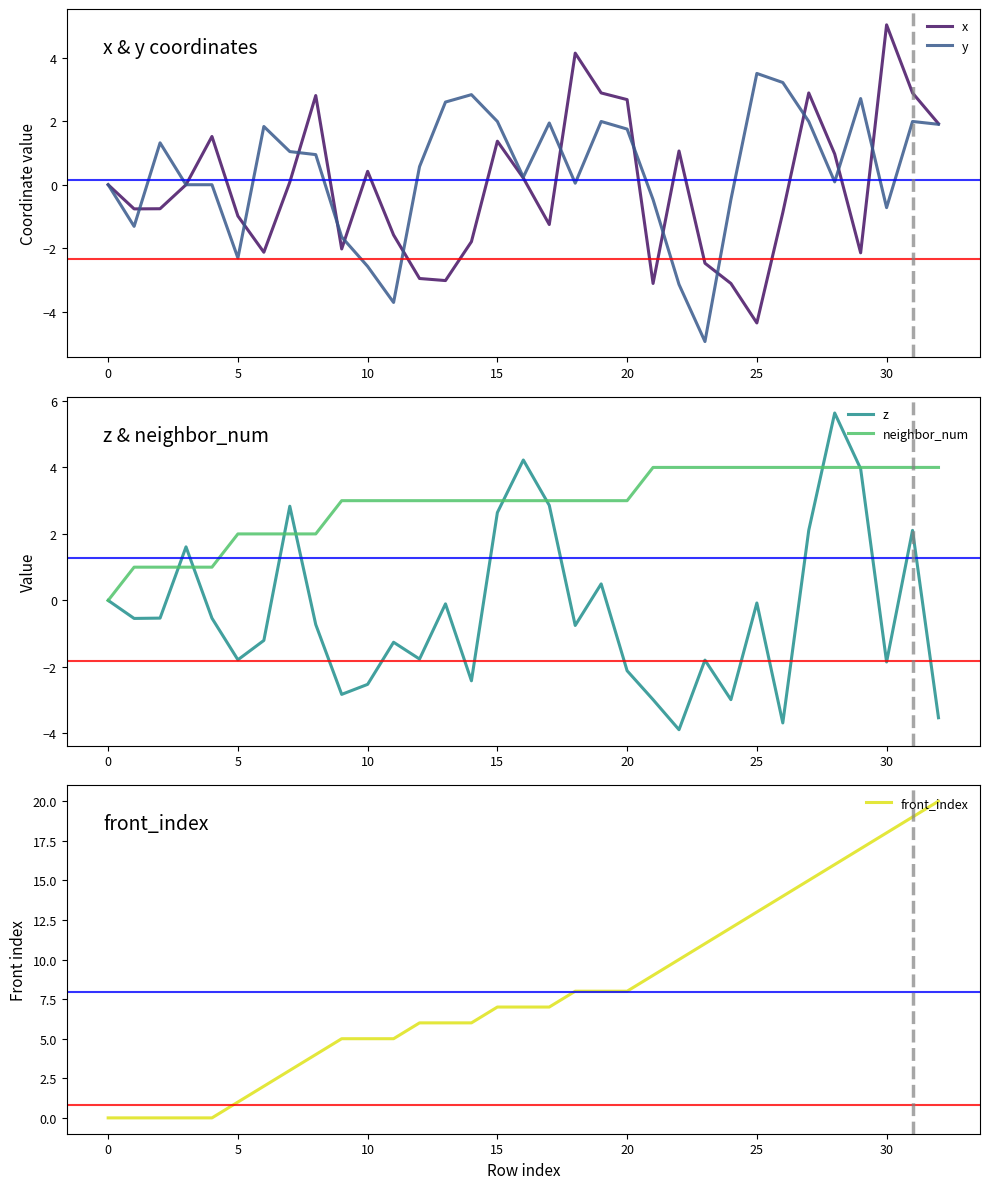

What is the difference between the highest and lowest values at 12?

9.0